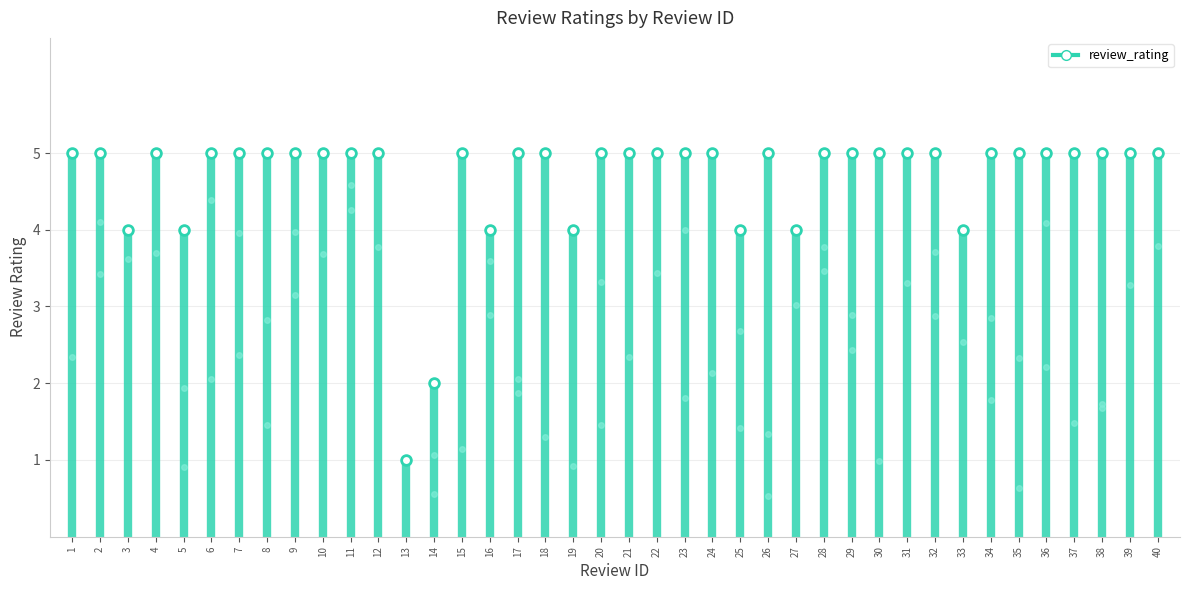

Reading left to right, list all the values displayed in this chart.

1=5	2=5	3=4	4=5	5=4	6=5	7=5	8=5	9=5	10=5	11=5	12=5	13=1	14=2	15=5	16=4	17=5	18=5	19=4	20=5	21=5	22=5	23=5	24=5	25=4	26=5	27=4	28=5	29=5	30=5	31=5	32=5	33=4	34=5	35=5	36=5	37=5	38=5	39=5	40=5